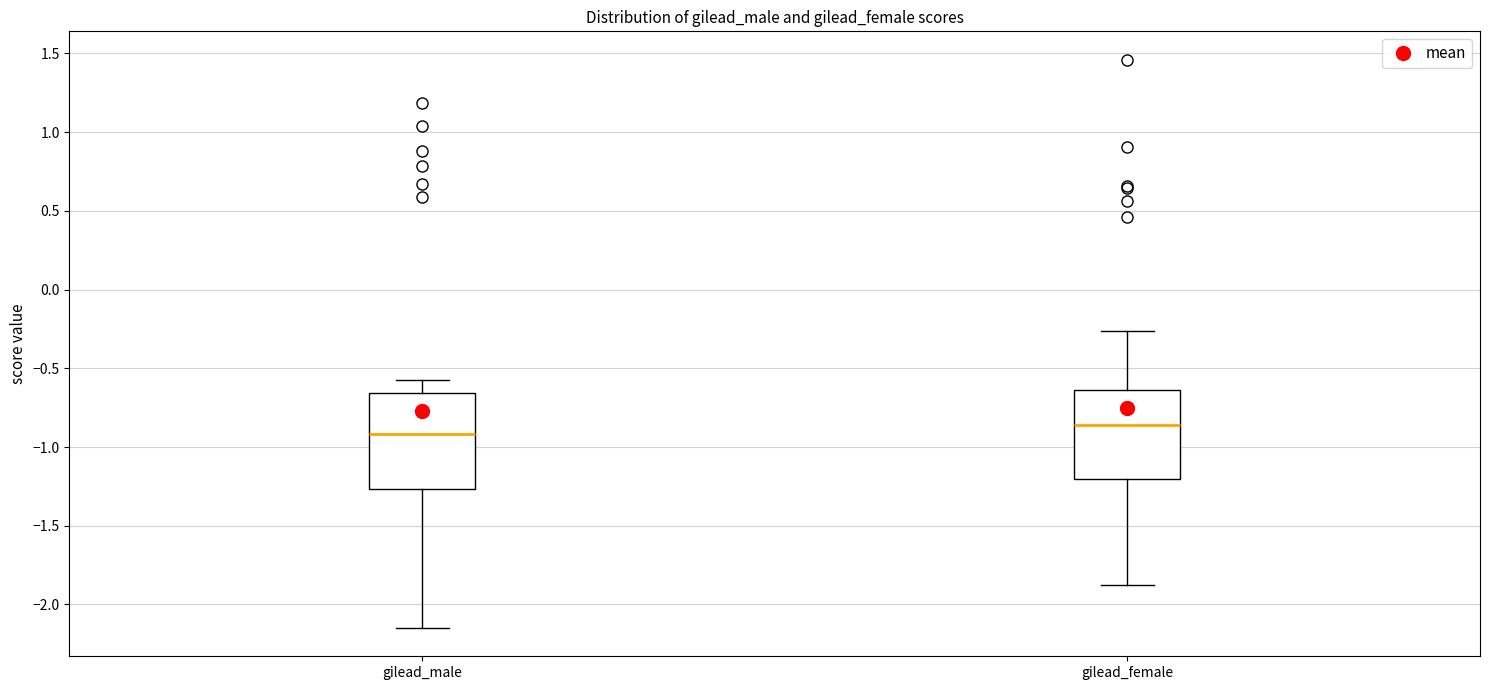

Where is the lower edge of the box for gilead_female on the y-axis? The values are not printed on the chart, so give them approximately, as read against the axis.

-1.20